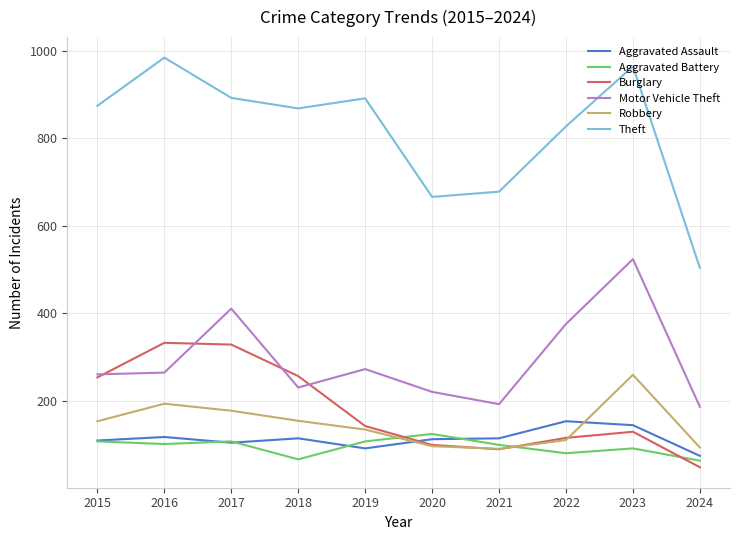

The Robbery series shows 45 at 2016. True or false?

False